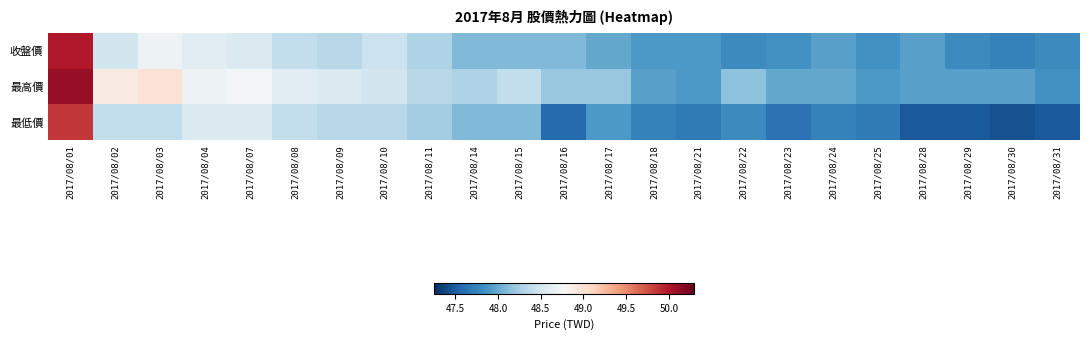

At how many categories does at least one series exceed 47?

23